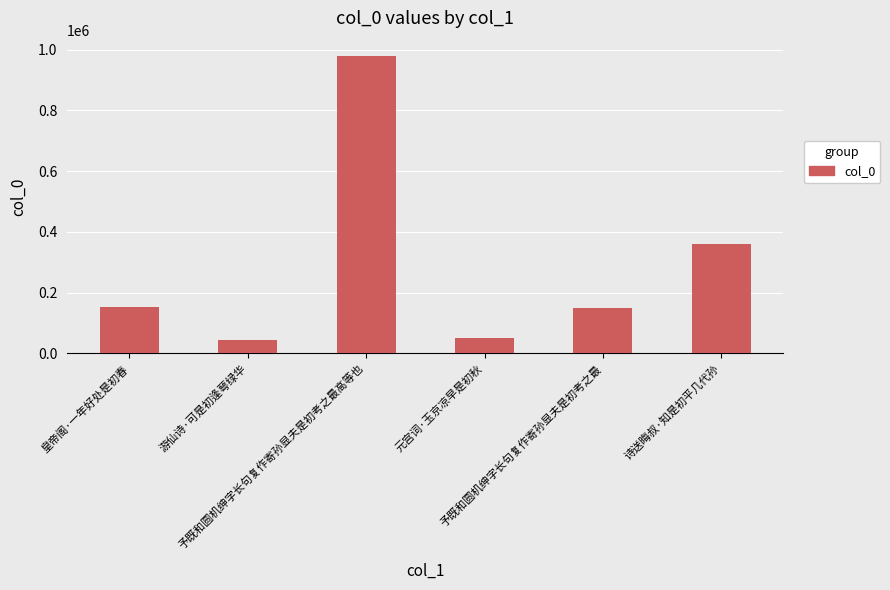

What is the value of the 6th bar from the left?

358520